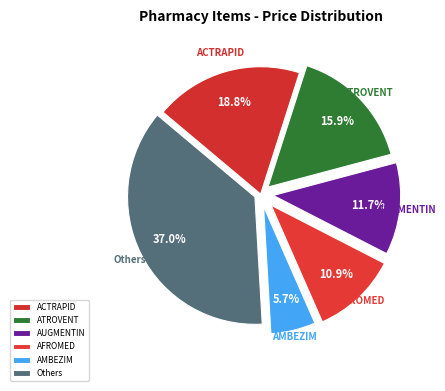

Is there any slice that represents more than half of the pie?

No